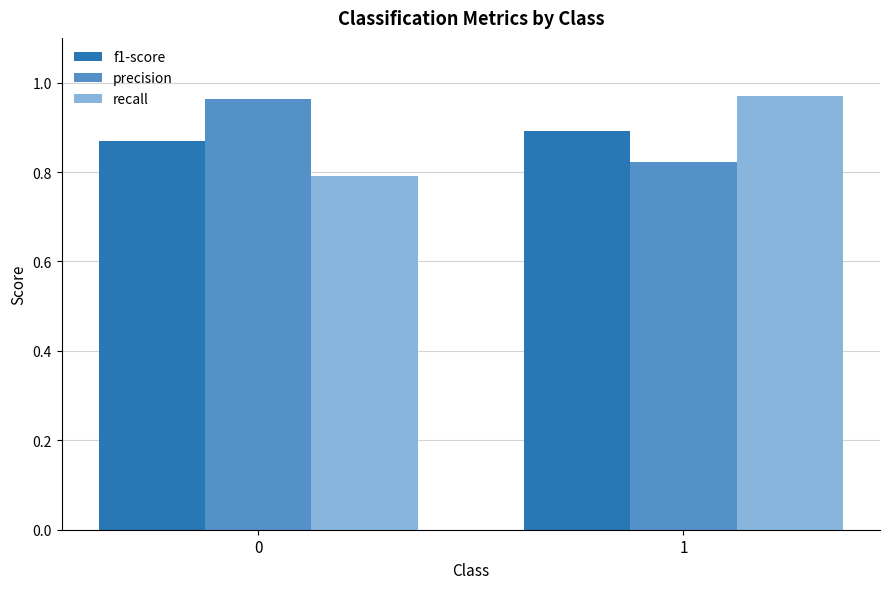

What is the sum of the recall values at 0 and 1?

1.8